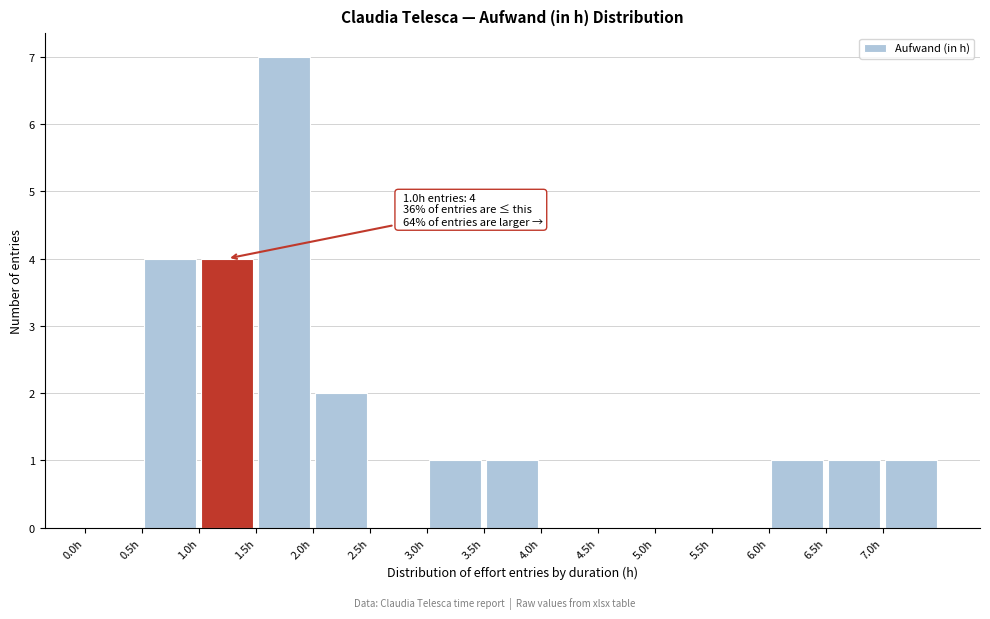

Which range on the x-axis has the tallest bar?

1.5 to 2.0